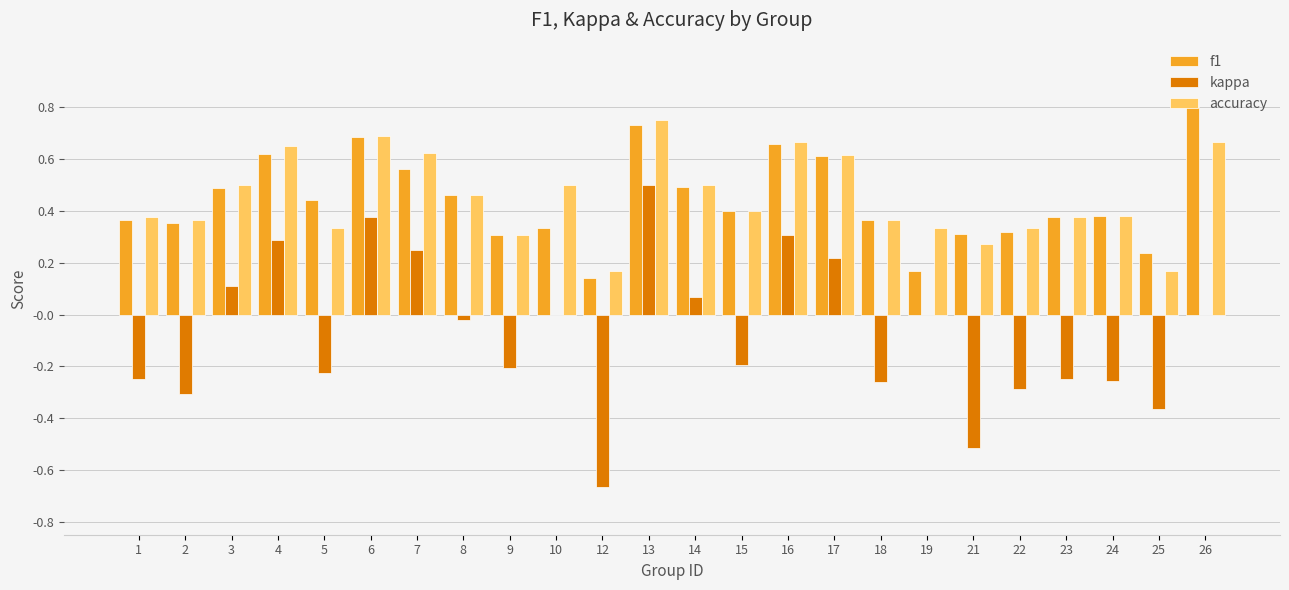

What is the sum of all f1 values?

10.6